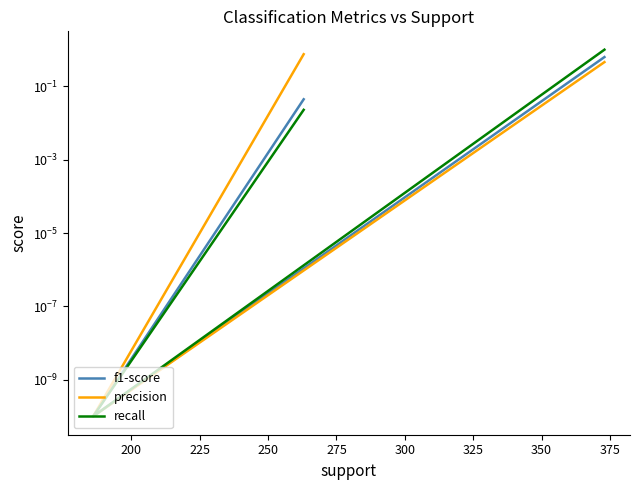

The precision series shows 0.0 at 200. True or false?

True